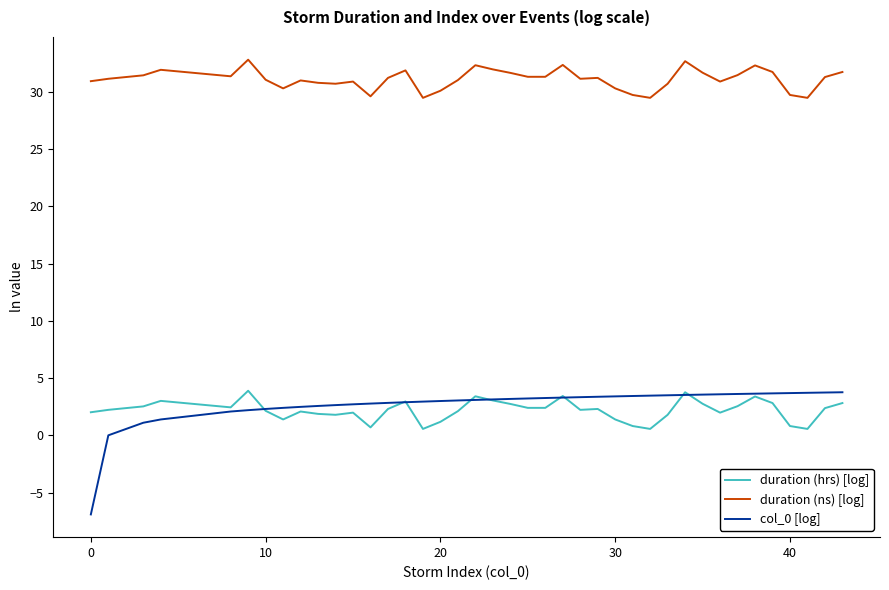

Which series has the largest total across all categories?

duration (ns) [log]